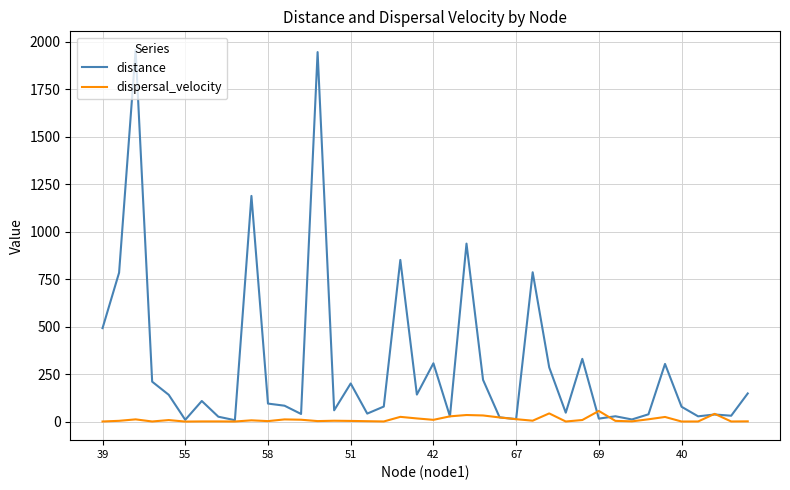

Which series has the widest spread of values?

distance